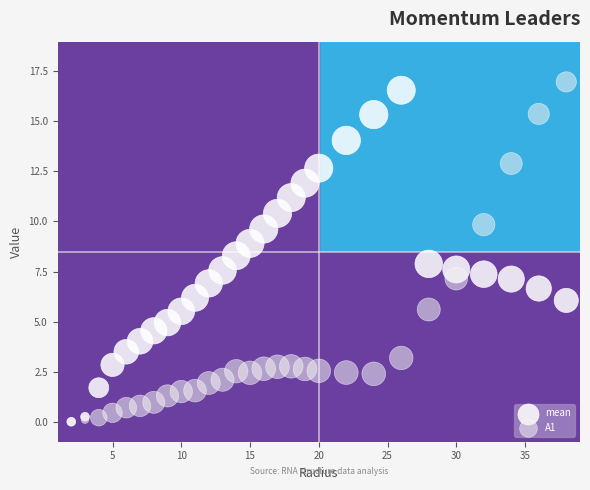

Which series reaches the maximum Y coordinate?

A1